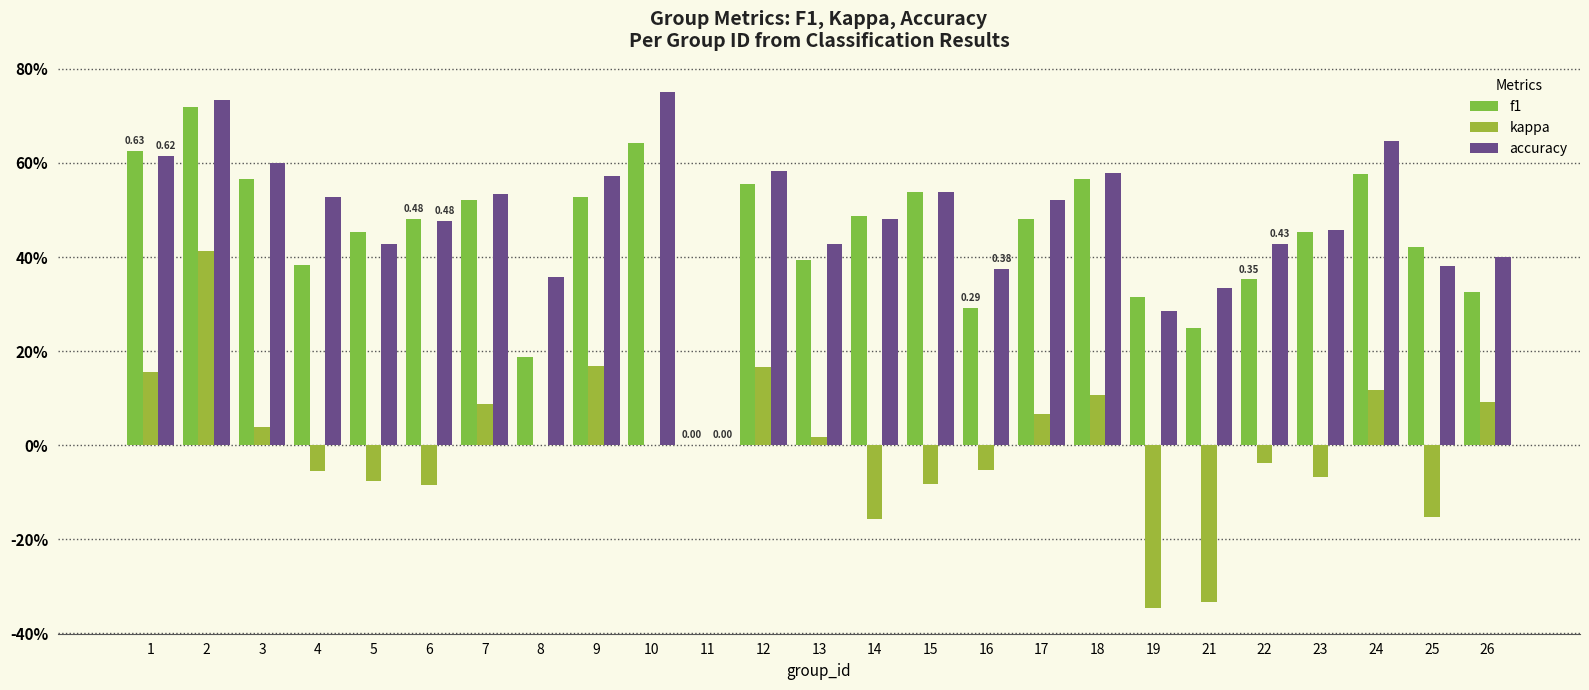

What is the total value across all series at 22?

0.7